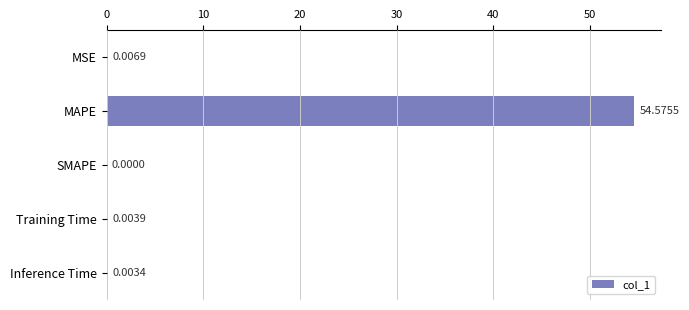

Which has a higher value, Inference Time or Training Time?

Training Time